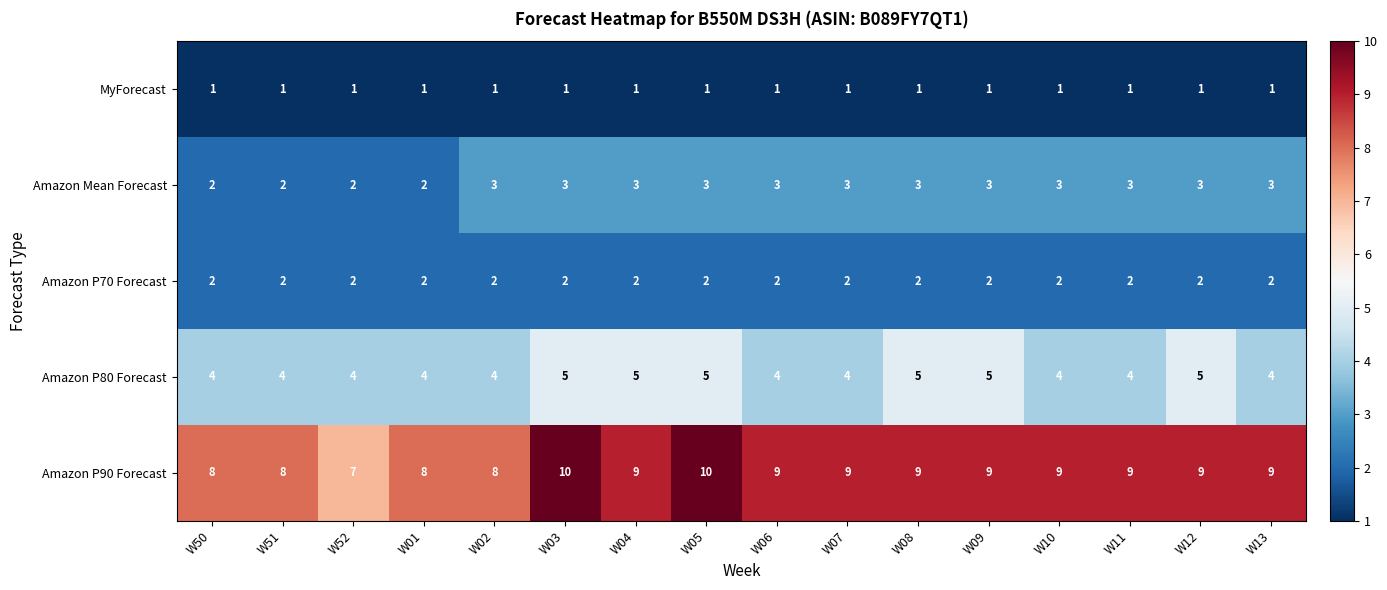

What is the average value of the Amazon P80 Forecast series?

4